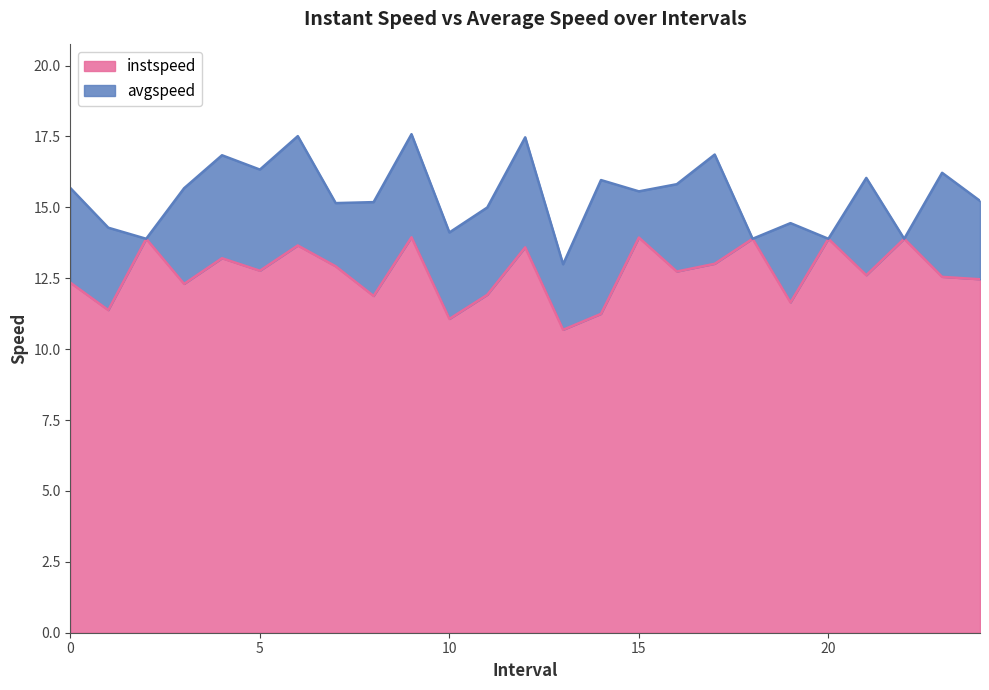

Which series has the widest spread of values?

avgspeed